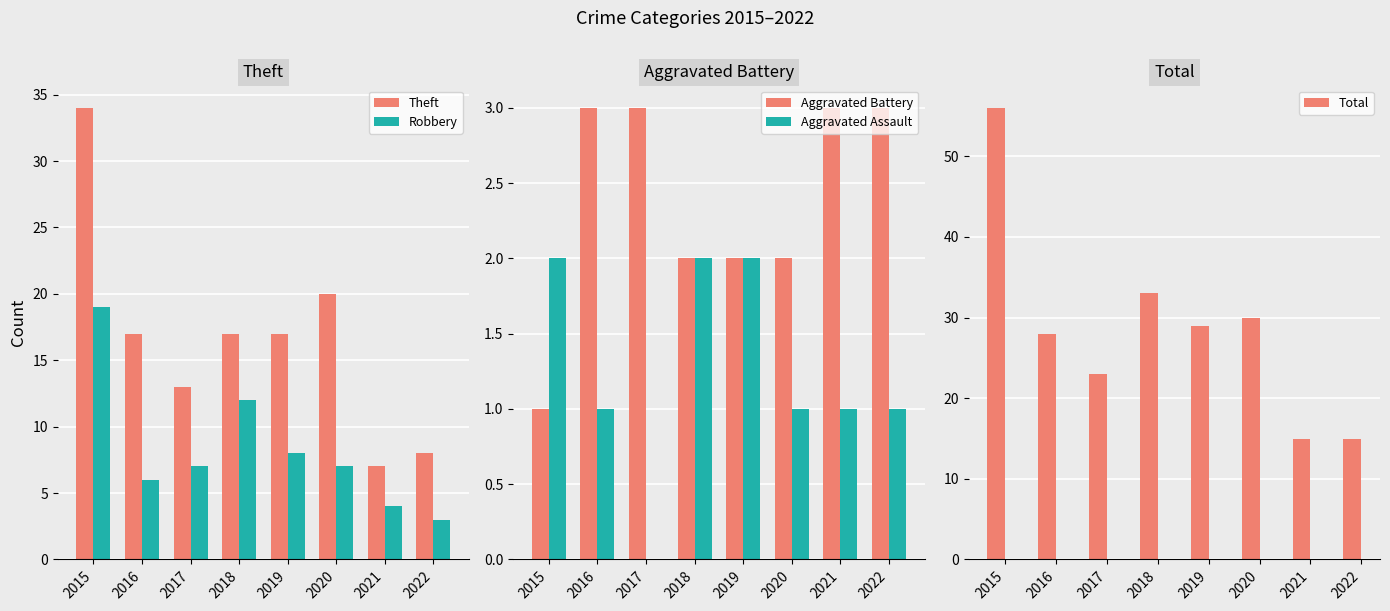

The value of Aggravated Assault at 2021 is 1. True or false?

True